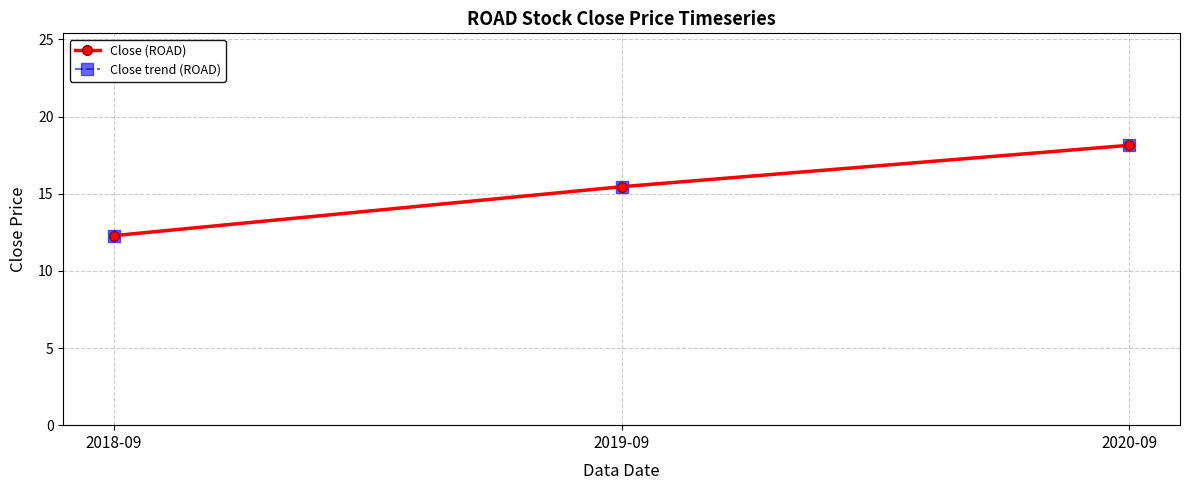

Which series changed the most between 2018-09 and 2019-09?

Close (ROAD)